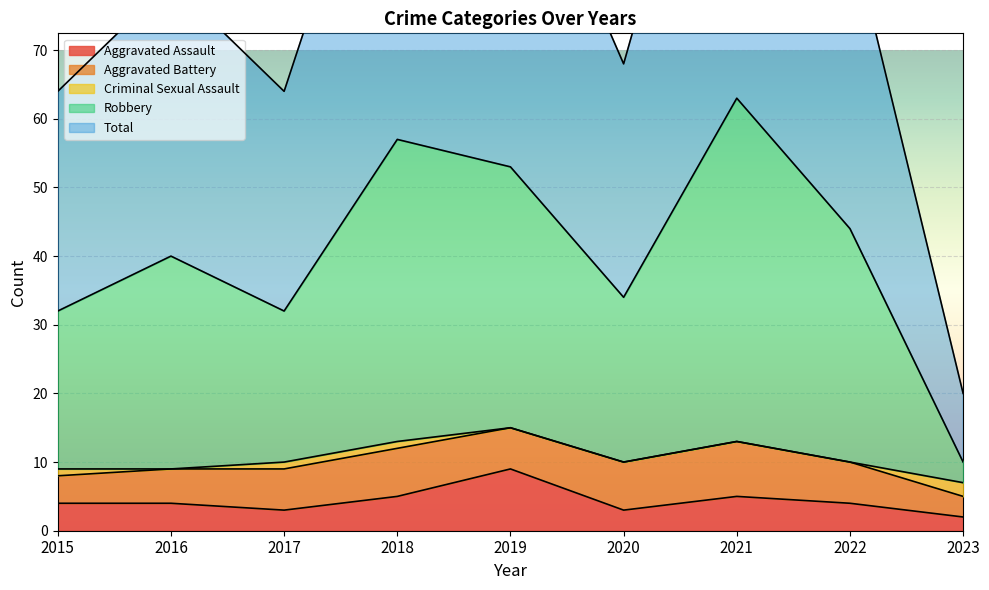

The Aggravated Assault series shows 2 at 2023. True or false?

True